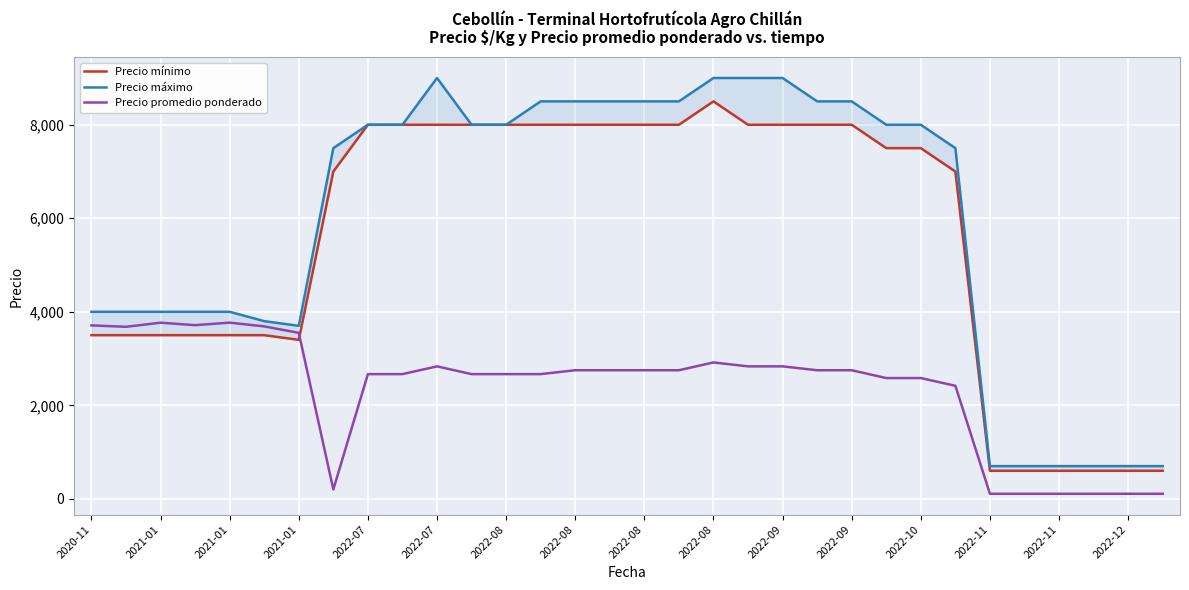

How many interior local peaks does the Precio máximo series have?

1